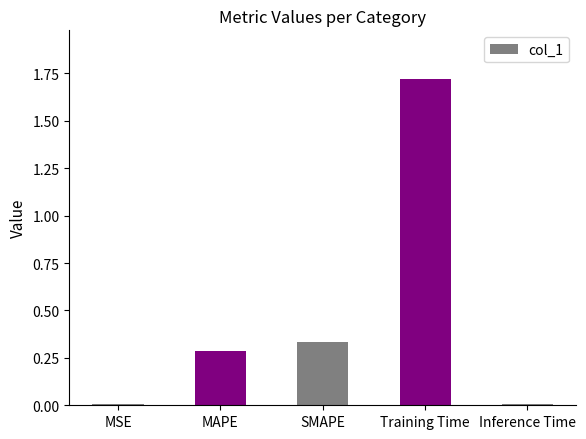

Which category has the highest value across all series?

Training Time